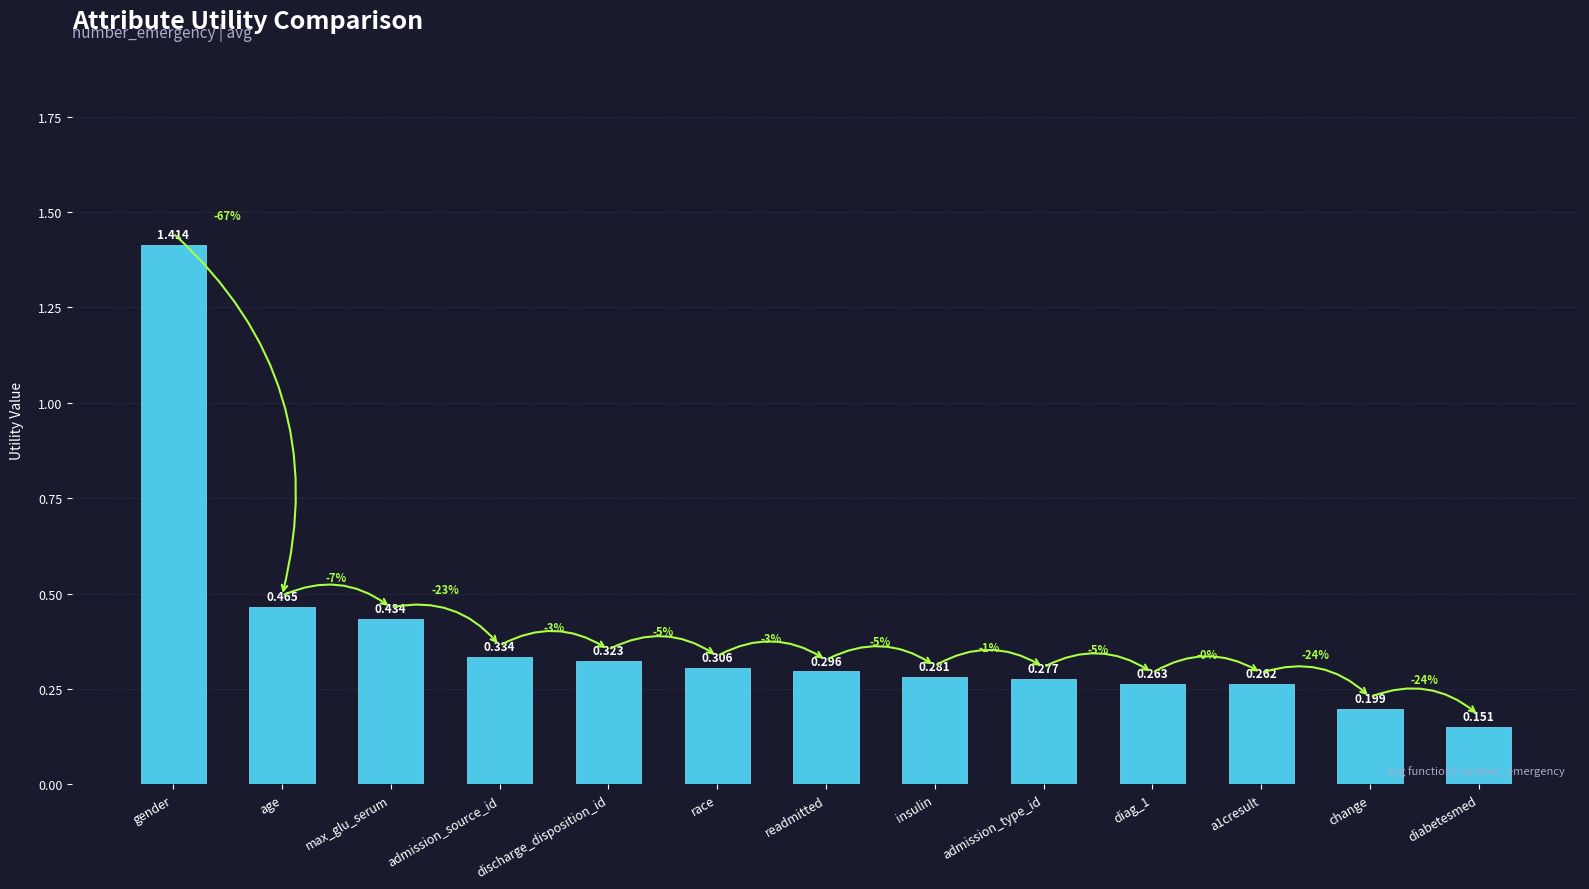

What is the label of the 12th bar from the right?

age